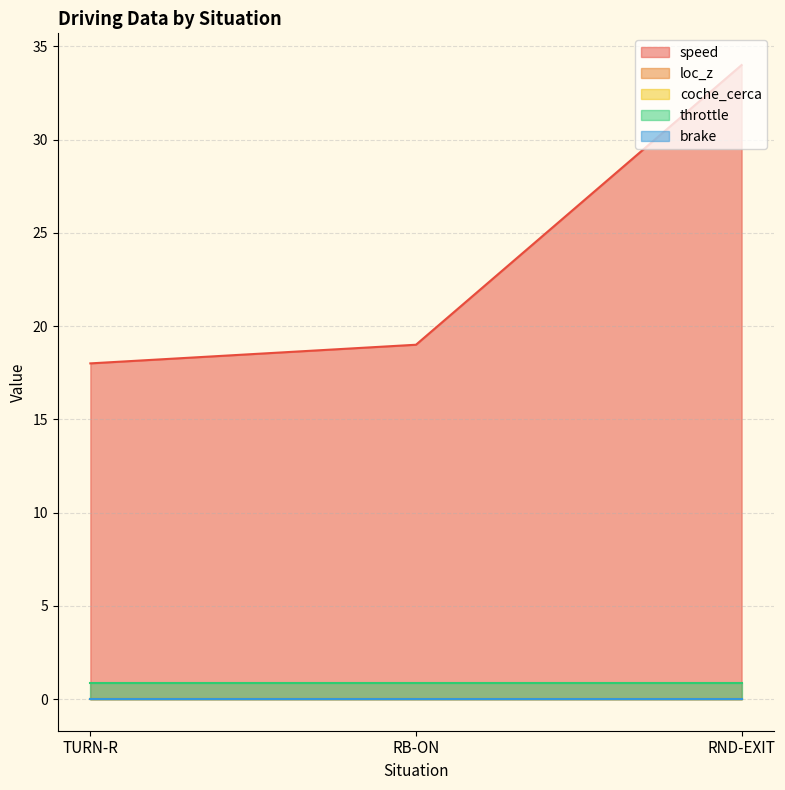

Which label corresponds to the largest value in the chart?

RND-EXIT